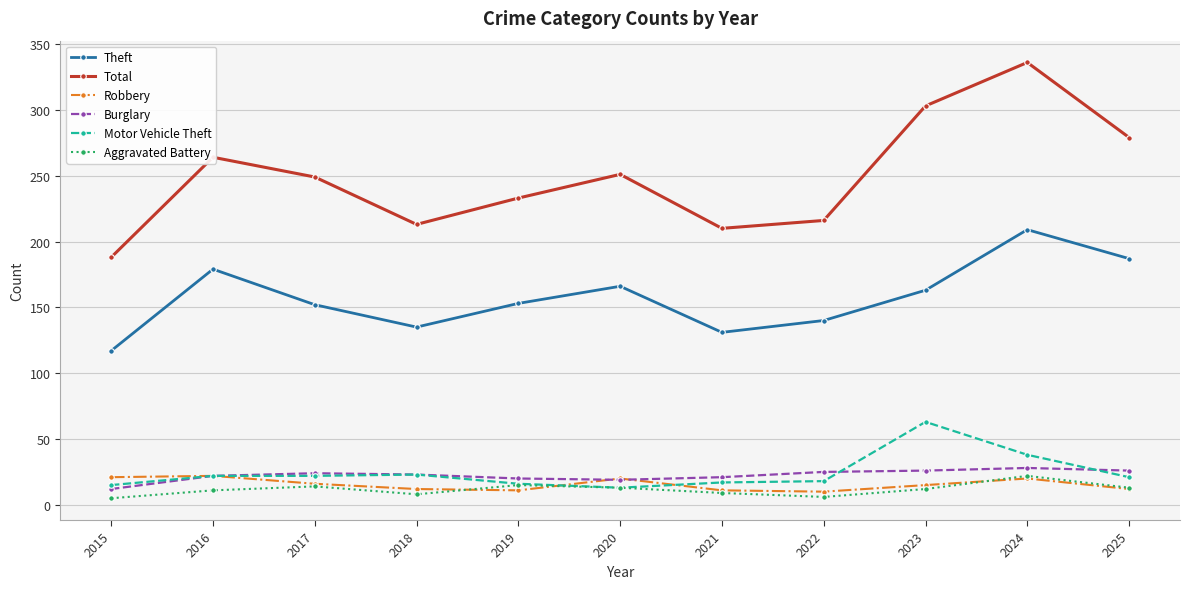

What is the average value of the Motor Vehicle Theft series?

24